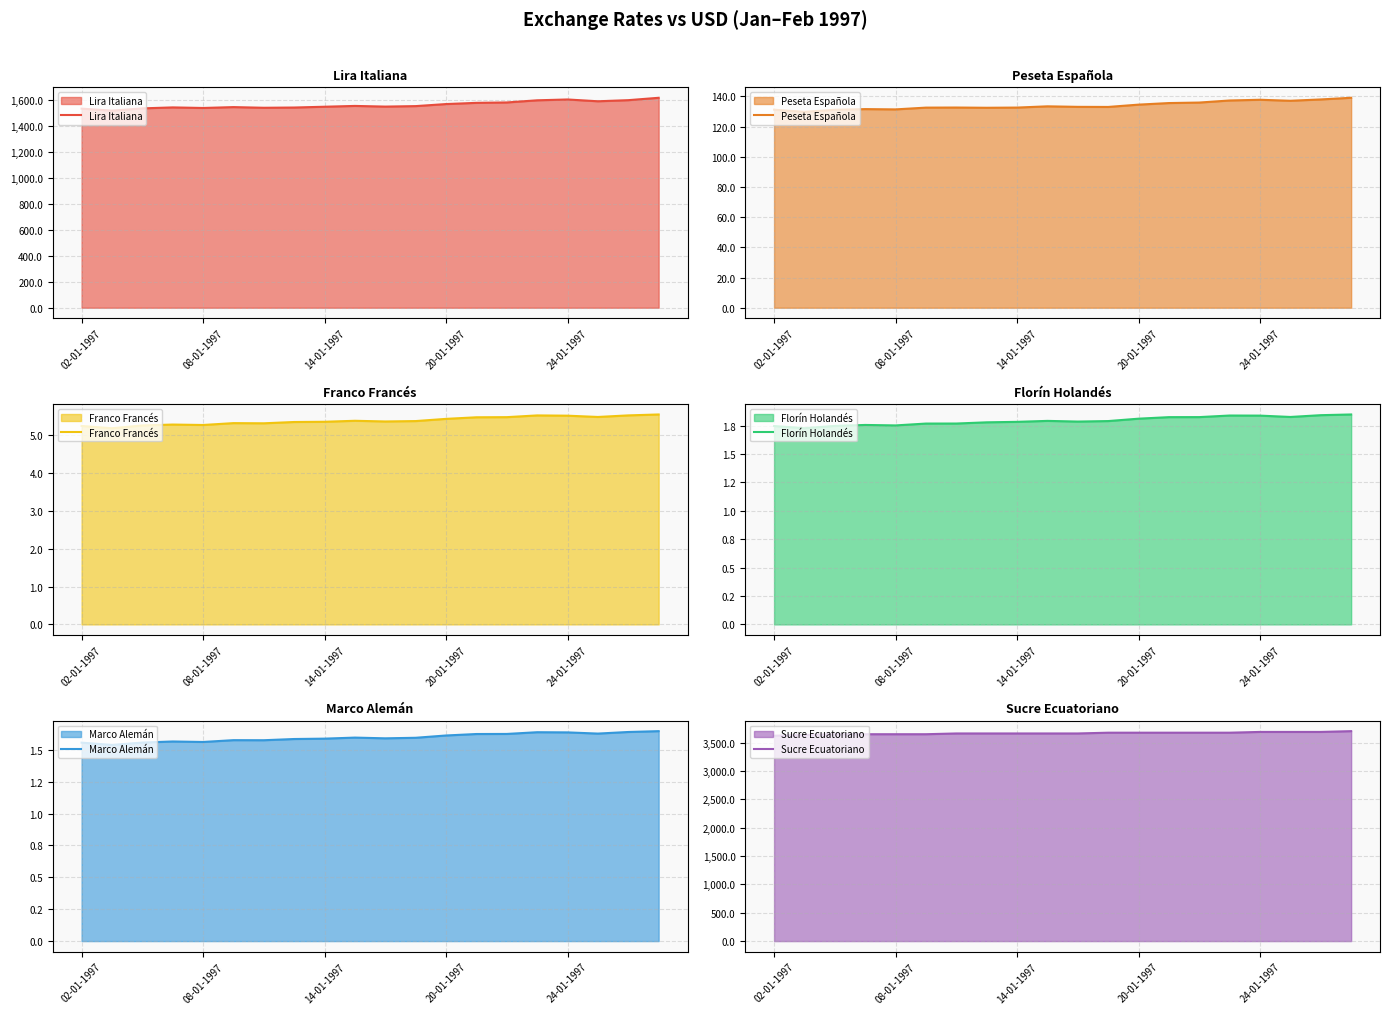

True or false: Peseta Española and Sucre Ecuatoriano intersect in this chart.

False